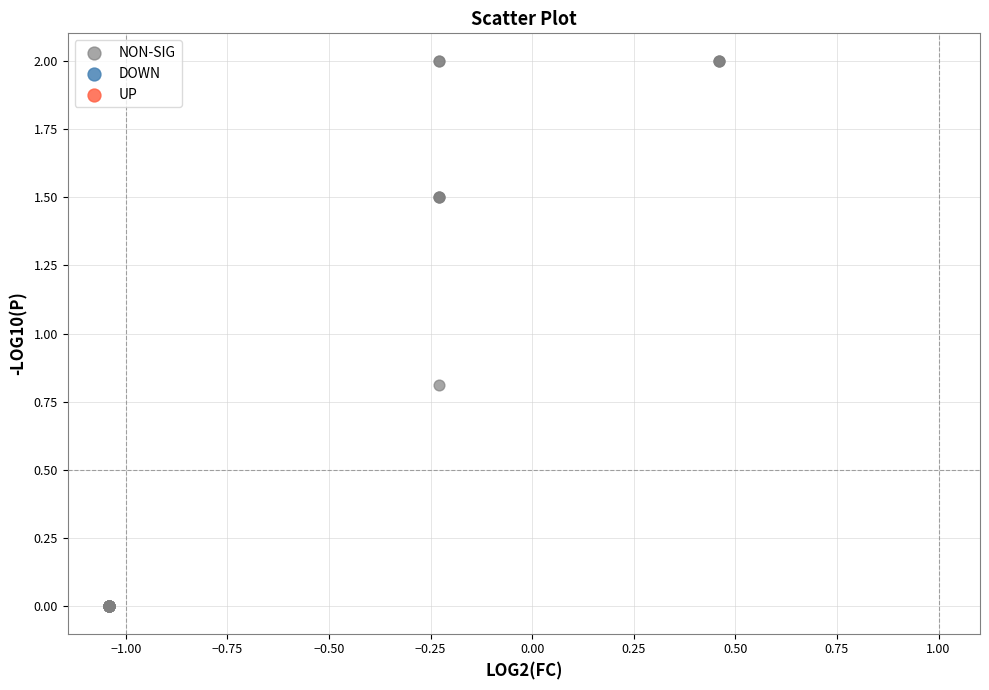

What Y value in the scatter plot is closest to 1?

0.8